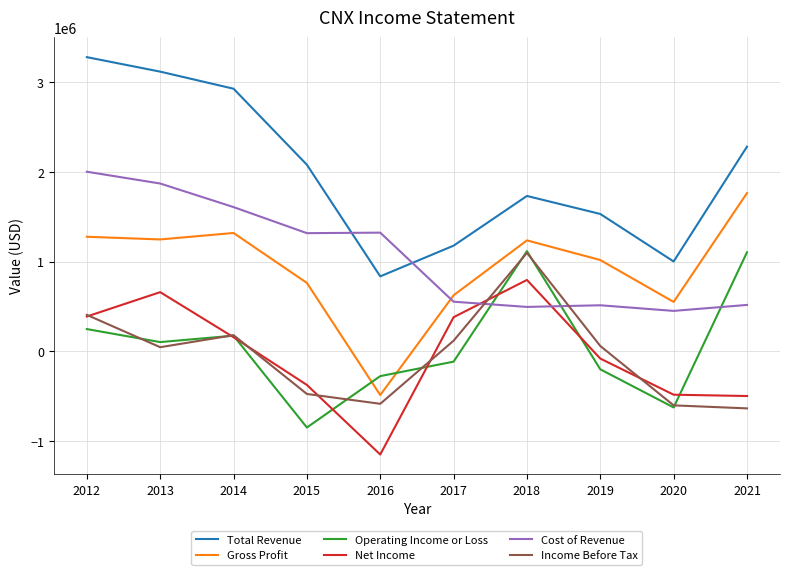

Is this an area chart (filled region under the line)?

No